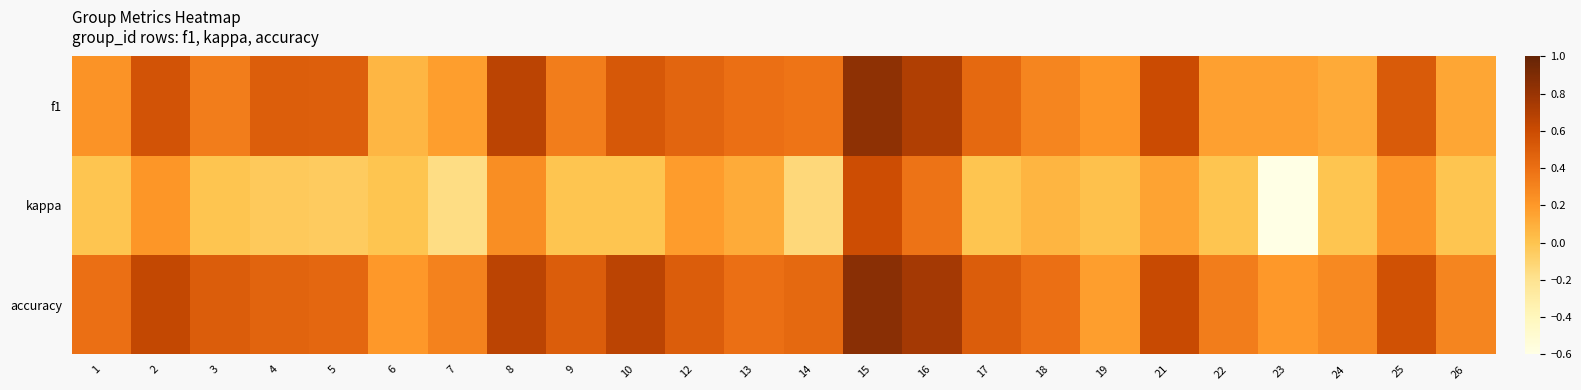

The accuracy series shows 0.2 at 24. True or false?

False